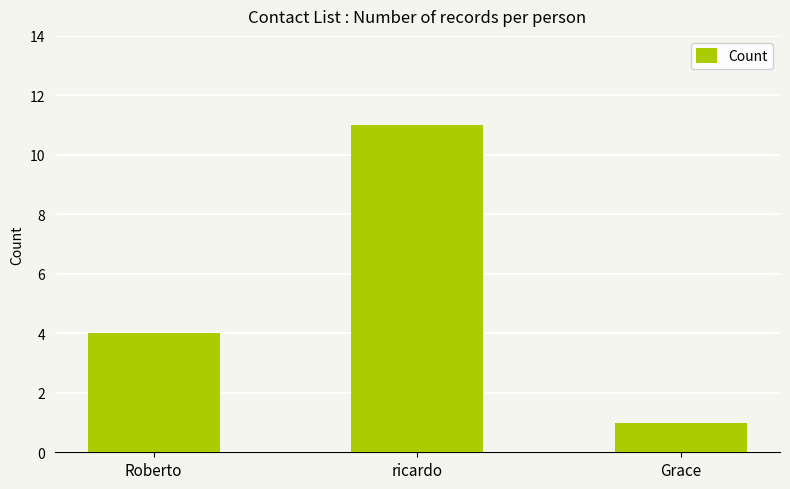

Which has a higher value, ricardo or Roberto?

ricardo